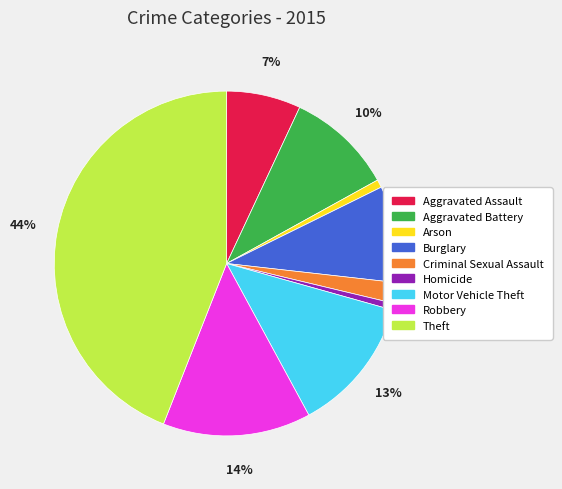

Between Criminal Sexual Assault and Robbery, which is larger?

Robbery